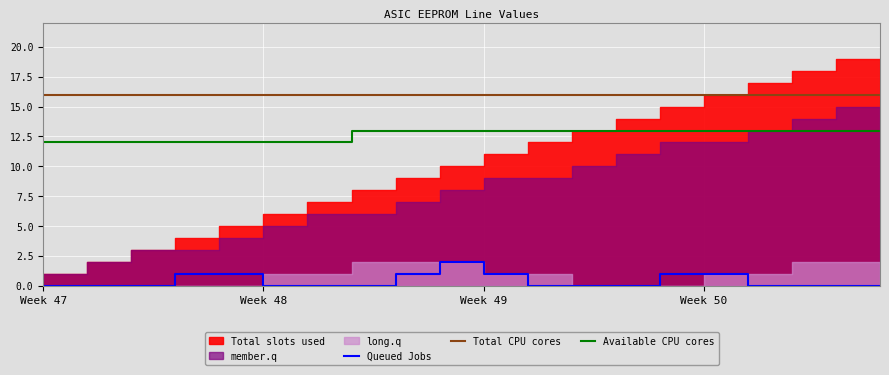

True or false: Queued Jobs and Available CPU cores intersect in this chart.

False